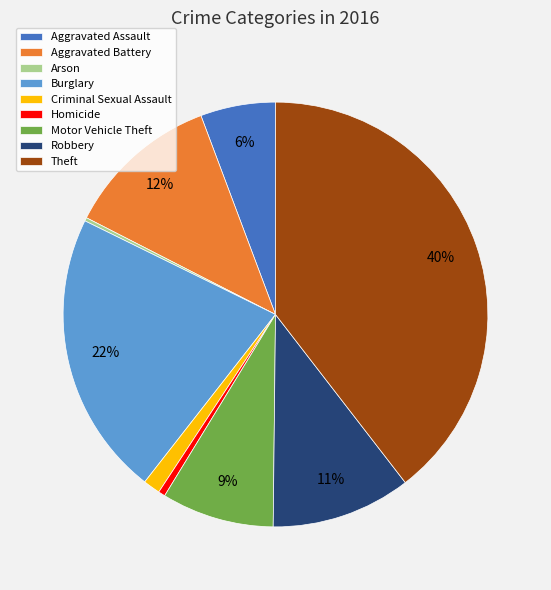

Which slice is the largest?

Theft